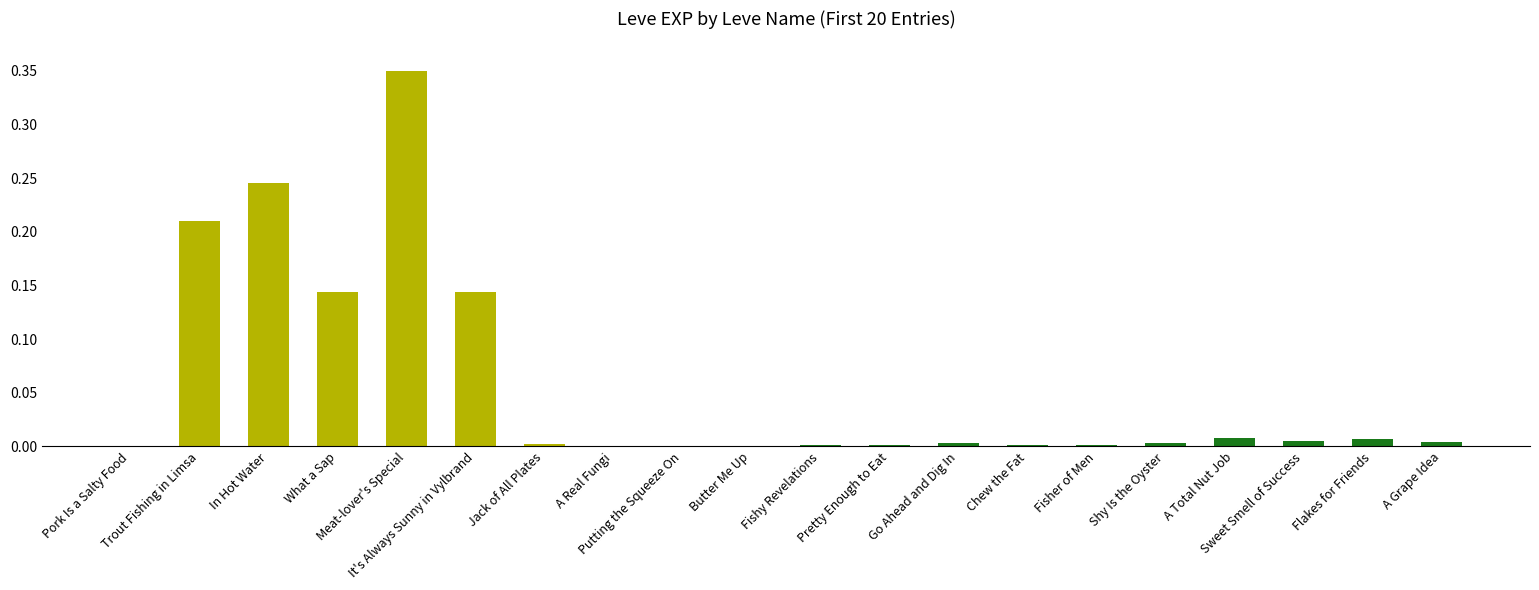

The value at Chew the Fat is 0.0. True or false?

True